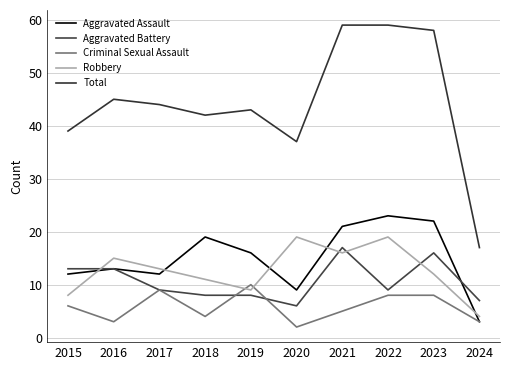

In Criminal Sexual Assault, how many points are lower than both neighbors (excluding endpoints)?

3